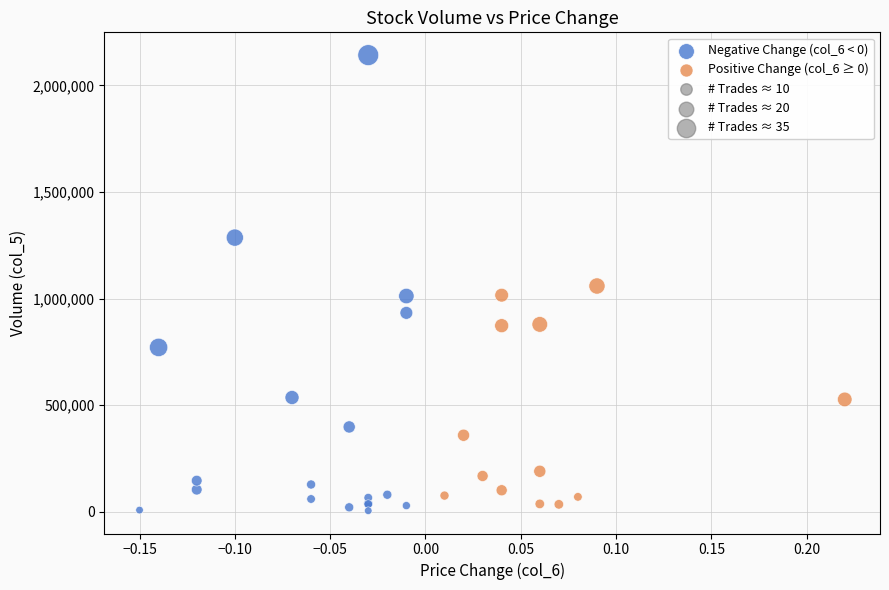

Which series contains the highest Y value?

Negative Change (col_6 < 0)